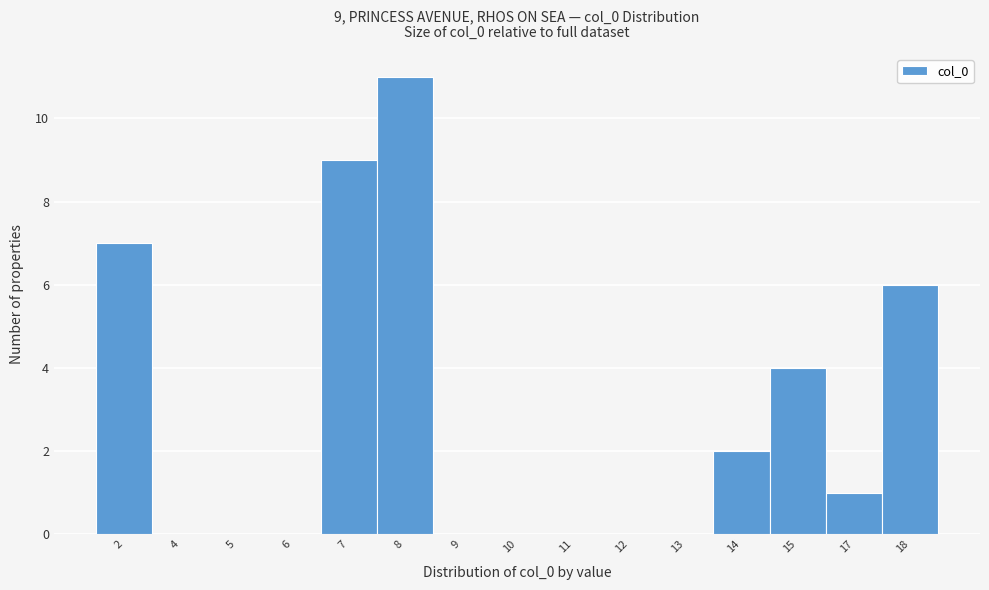

Reading left to right, what are all the values shown in this chart?

2=7	4=0	5=0	6=0	7=9	8=11	9=0	10=0	11=0	12=0	13=0	14=2	15=4	17=1	18=6